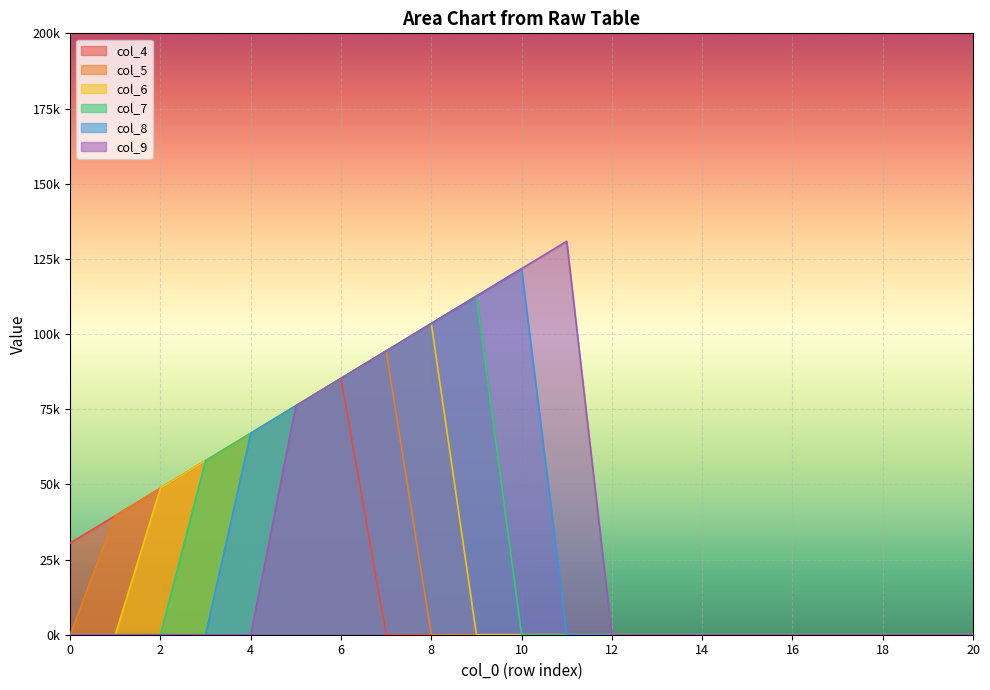

List the series in order of their overall mean, highest first.

col_9, col_8, col_7, col_6, col_5, col_4